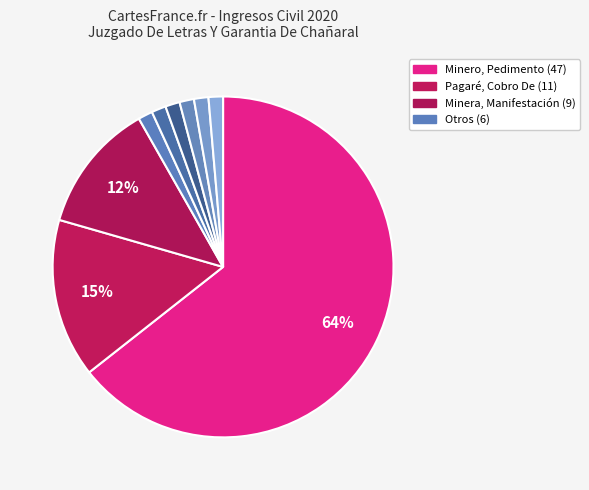

Which category accounts for the majority?

Minero, Pedimento